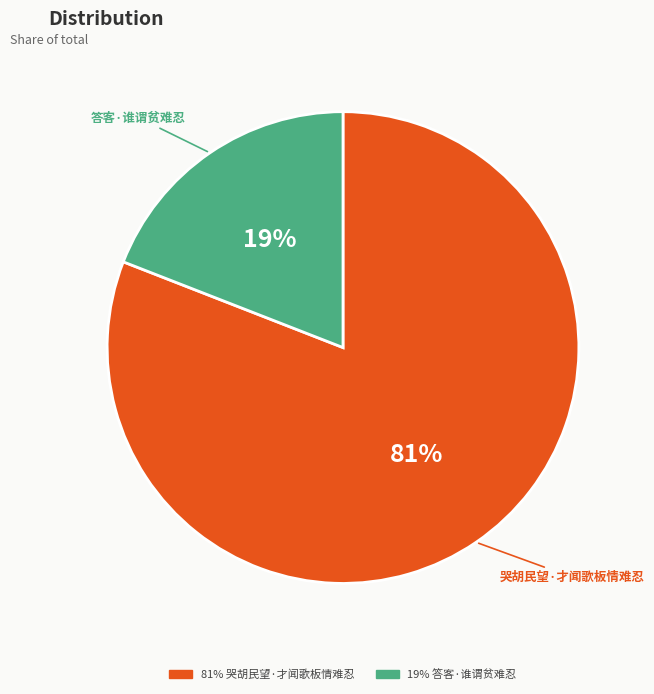

Is the sum of 答客·谁谓贫难忍 and 哭胡民望·才闻歌板情难忍 greater than half?

Yes